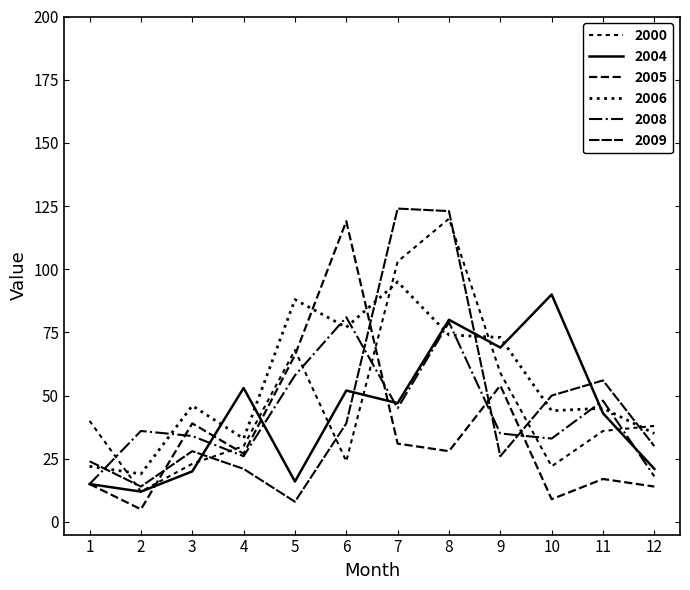

The 2005 series shows 14 at 12. True or false?

True